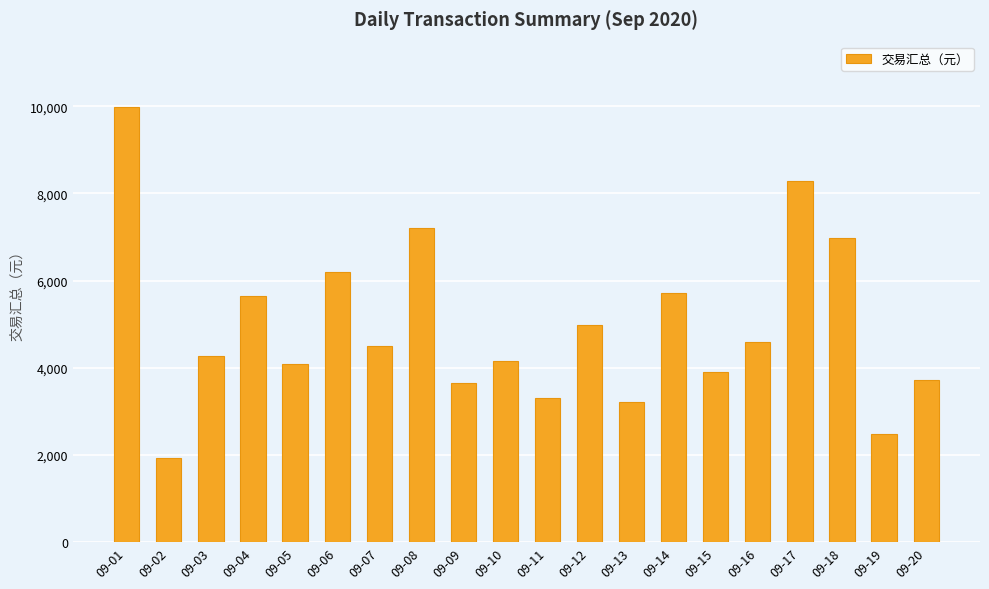

The value at 09-09 is 3660. True or false?

True